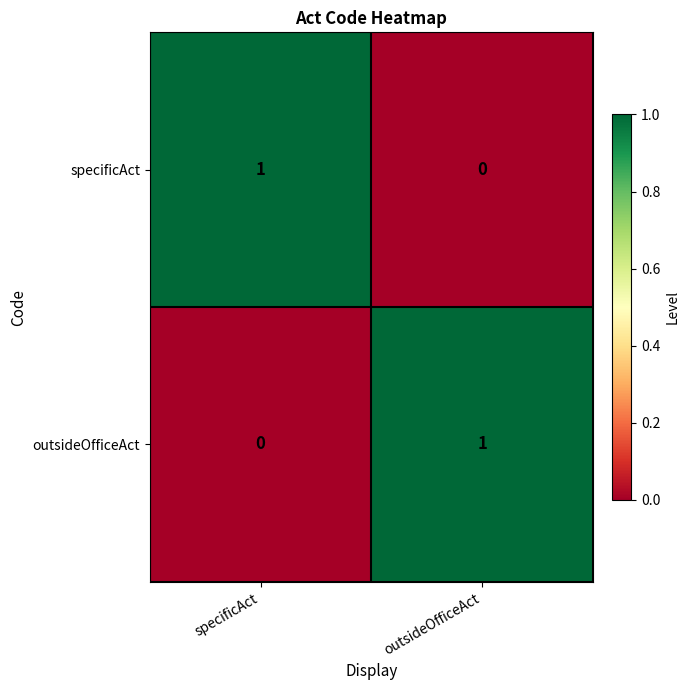

Where is outsideOfficeAct nearest to the value 0?

specificAct